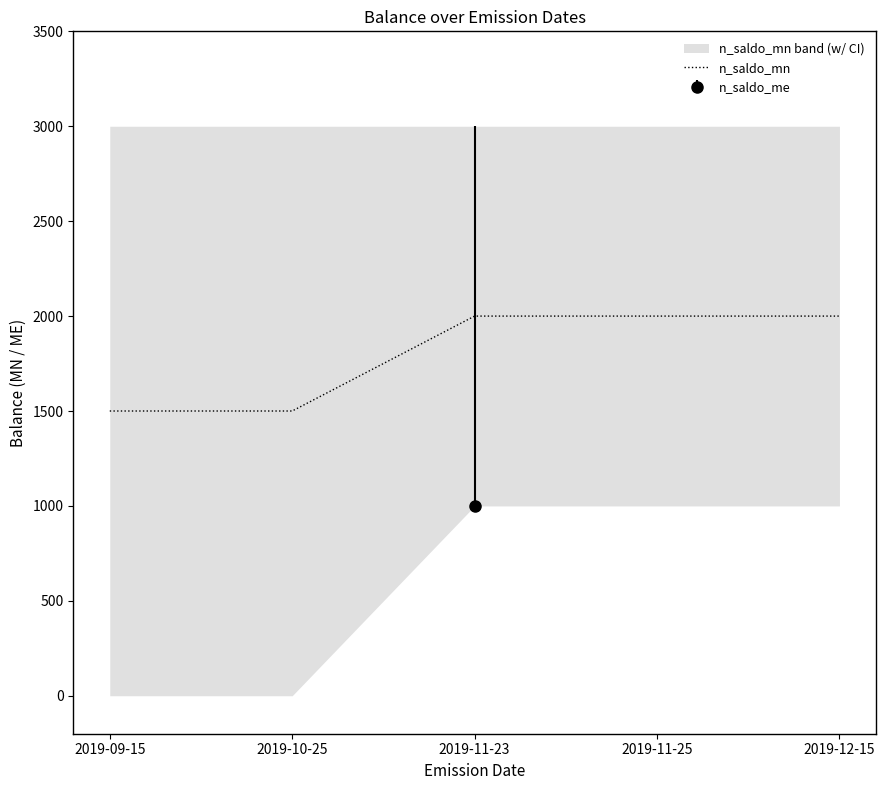

What is the label of the 3rd point from the left?

2019-11-23